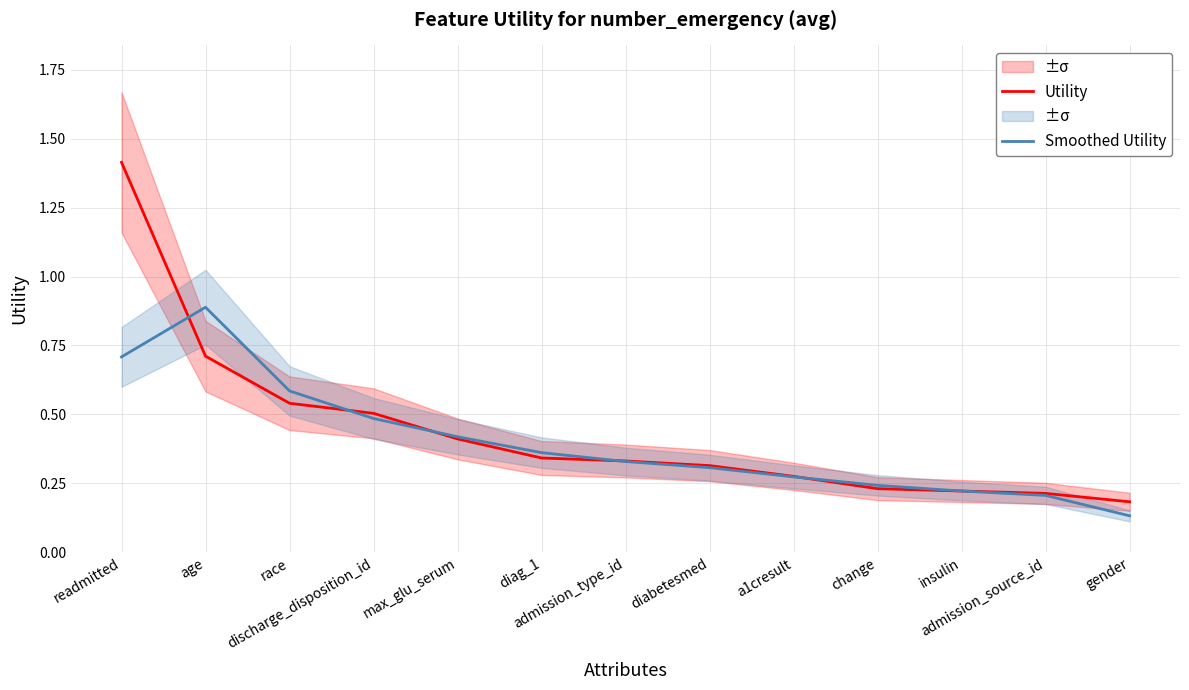

What is the sum of all Smoothed Utility values?

5.2